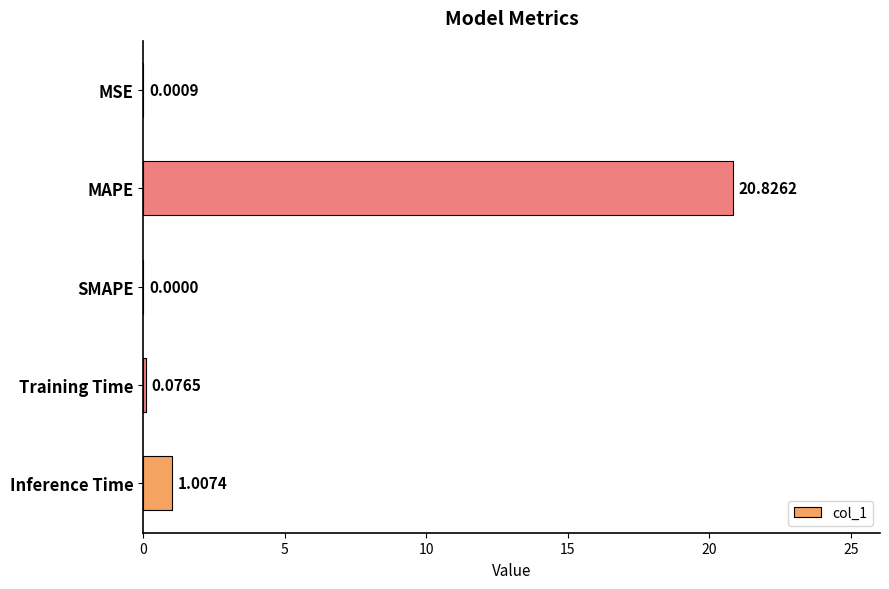

At which label is the value closest to 10?

Inference Time